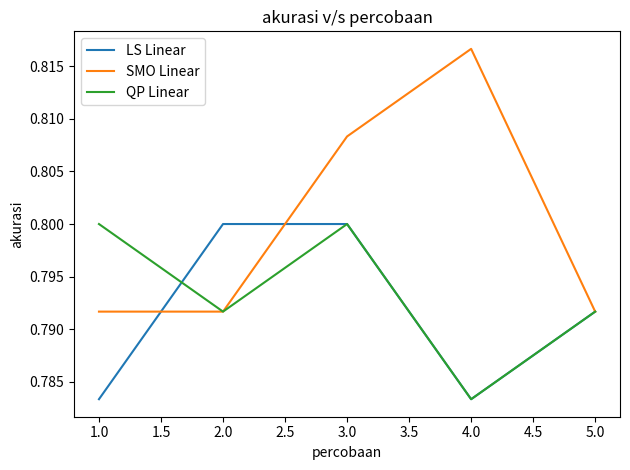

The value of SMO Linear at 4.0 is 1.3. True or false?

False